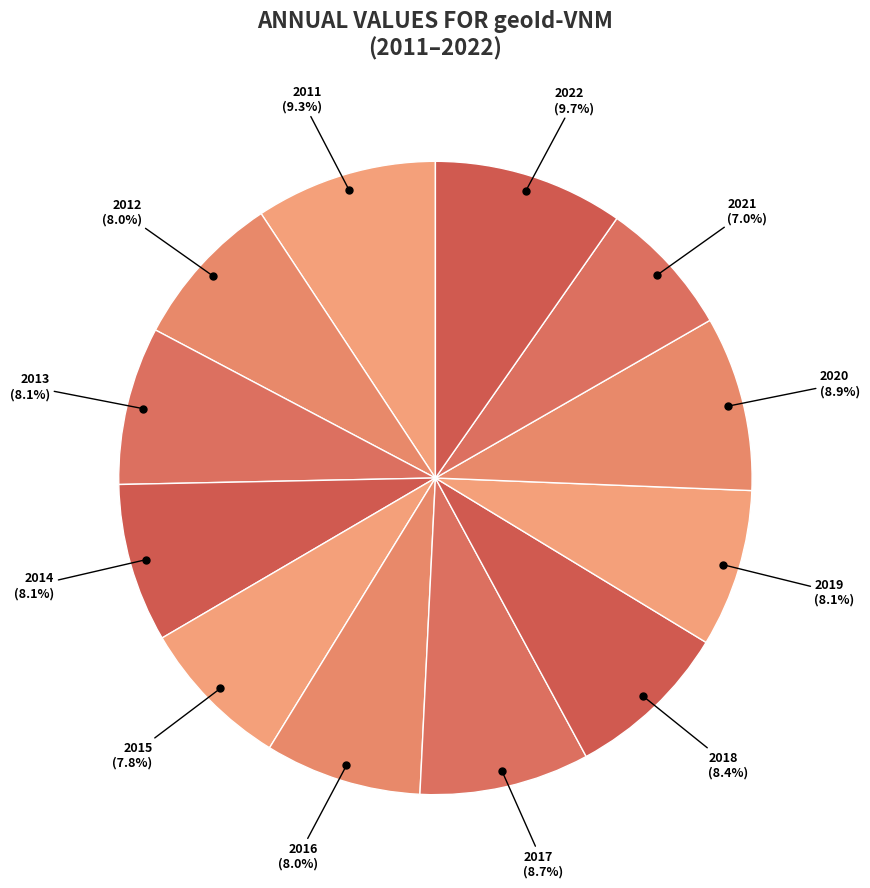

How many slices are in this pie chart?

12